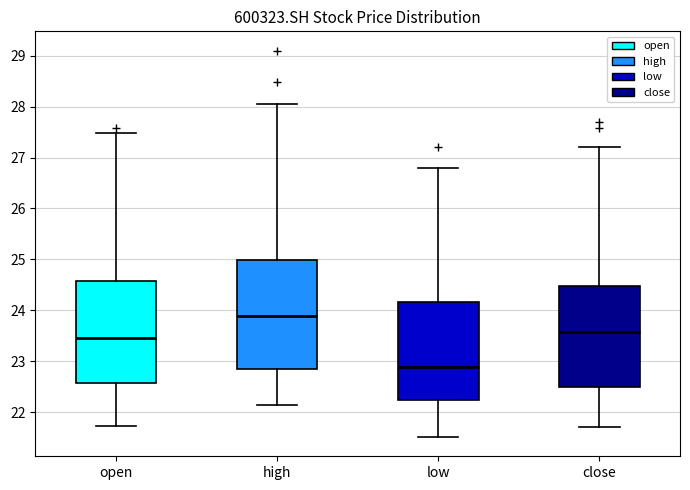

Reading left to right, read every box against the y-axis: the position of its median line, the range the box covers, and the ends of its whiskers. The values are not printed on the chart, so give them approximately, as read against the axis.

open: median 23.5, box 22.6 to 24.6, whiskers 21.7 to 27.5
high: median 23.9, box 22.8 to 25.0, whiskers 22.1 to 28.1
low: median 22.9, box 22.2 to 24.2, whiskers 21.5 to 26.8
close: median 23.6, box 22.5 to 24.5, whiskers 21.7 to 27.2